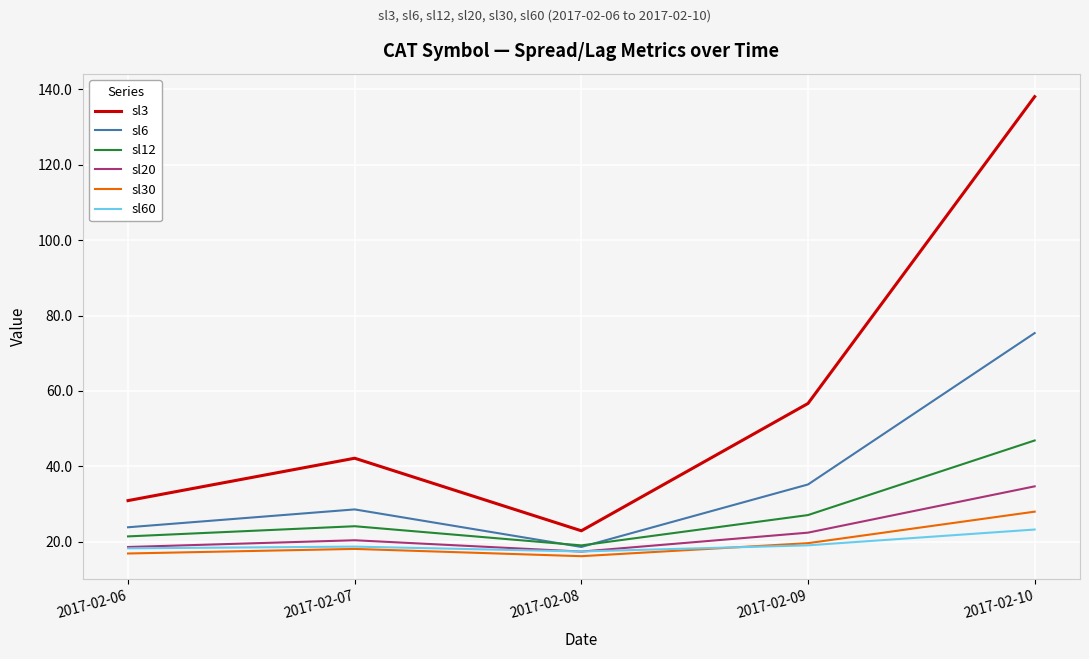

Rank the categories by sl3 value from lowest to highest.

2017-02-08, 2017-02-06, 2017-02-07, 2017-02-09, 2017-02-10